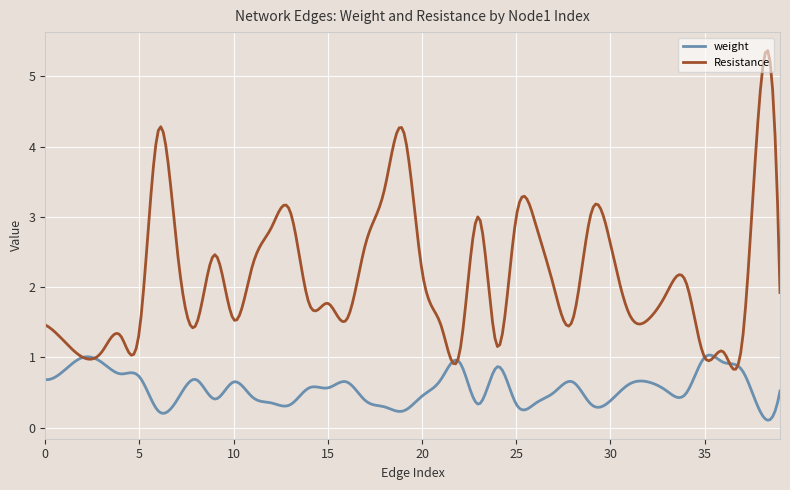

Rank the series by their average value, from lowest to highest.

weight, Resistance